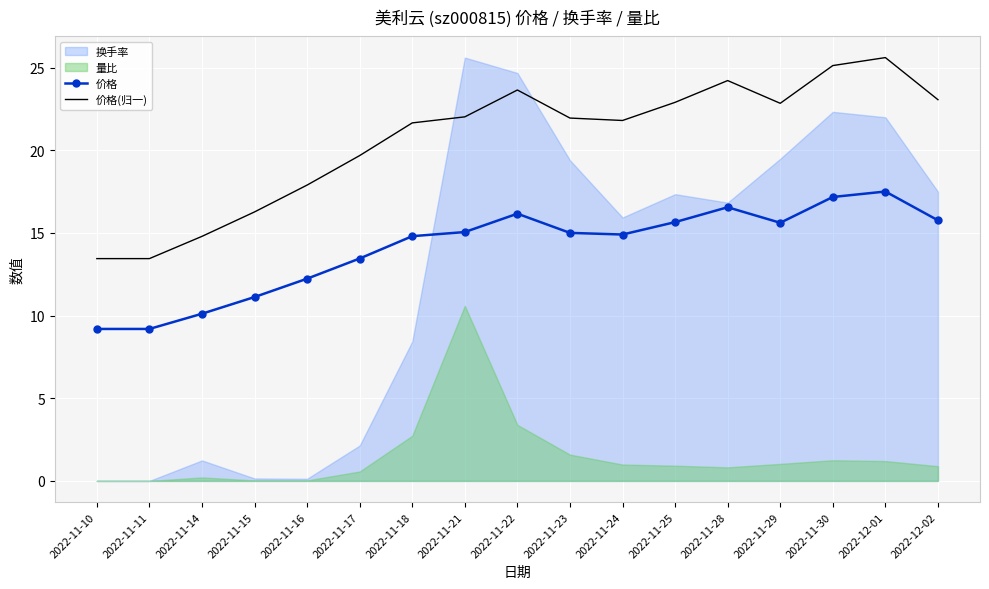

True or false: 价格 and 价格(归一) intersect in this chart.

False